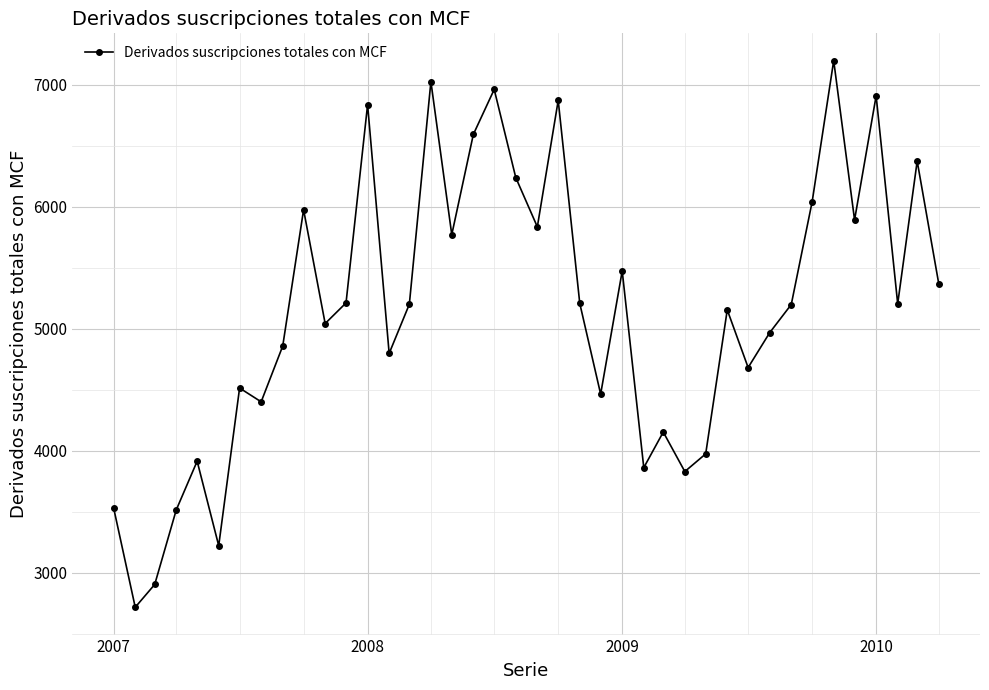

How many interior local peaks (higher than both neighbors) does the data have?

13